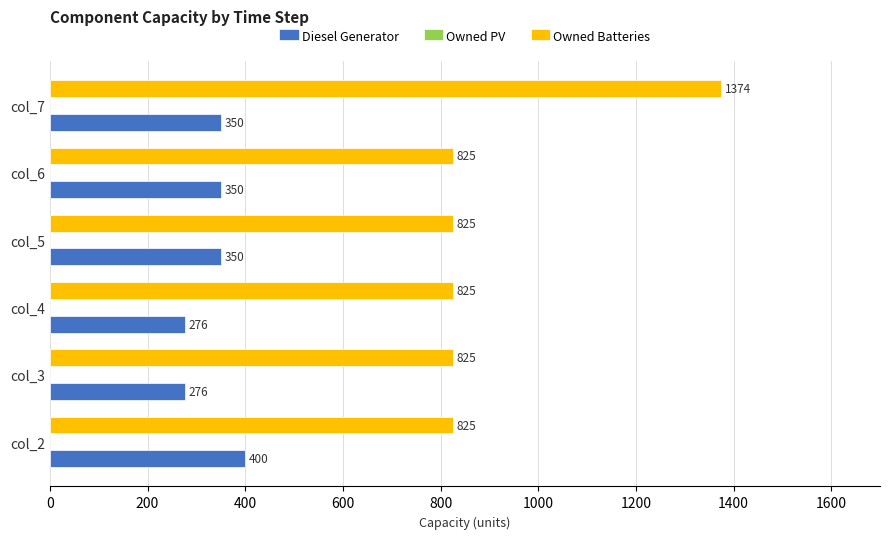

The Diesel Generator series shows 162 at col_4. True or false?

False